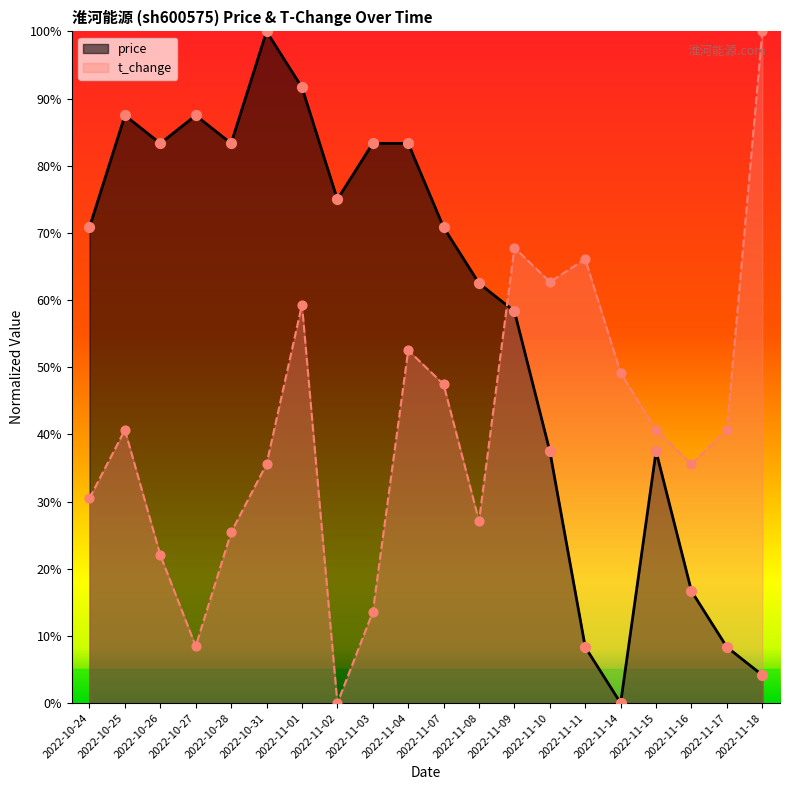

Which series contains the highest Y value?

t_change